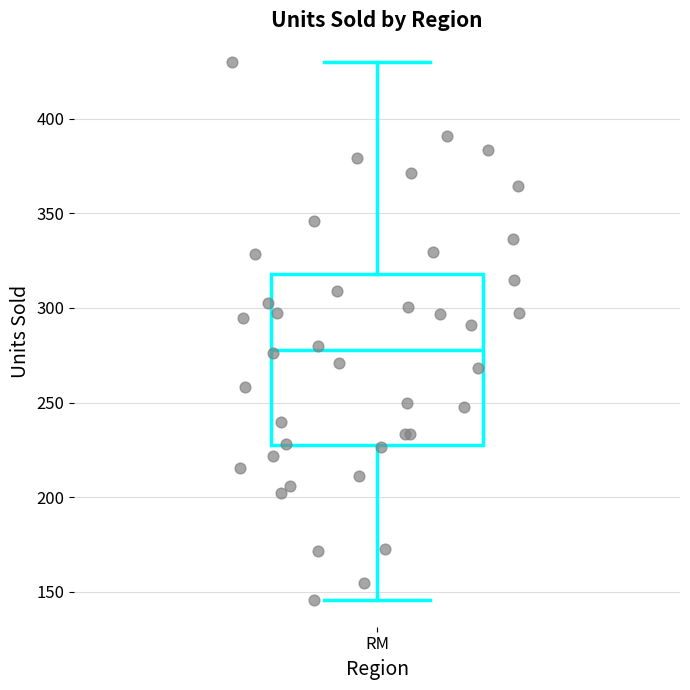

Read this box plot against the y-axis: the position of the median line, the range covered by the box, and the ends of both whiskers. The values are not printed on the chart, so give them approximately, as read against the axis.

median 280, box 230 to 320, whiskers 145 to 430